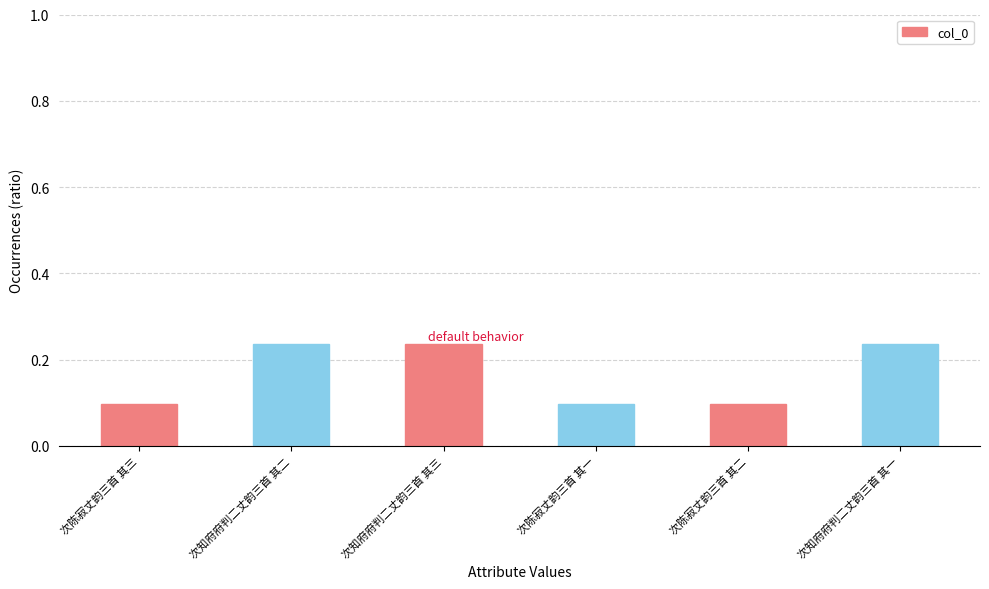

How many values are between 0 and 1?

6